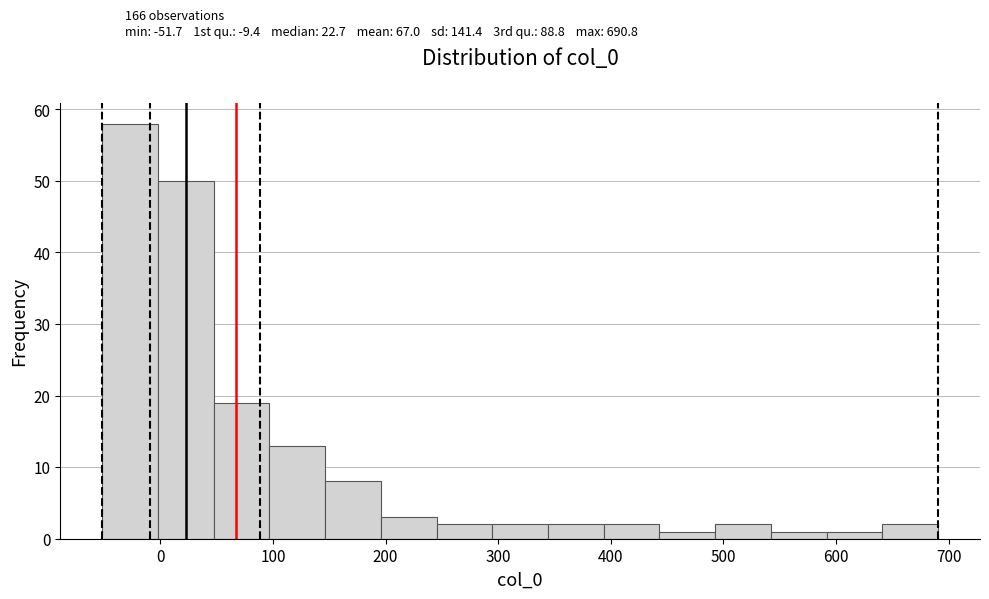

Which range on the x-axis has the tallest bar?

-50 to 0